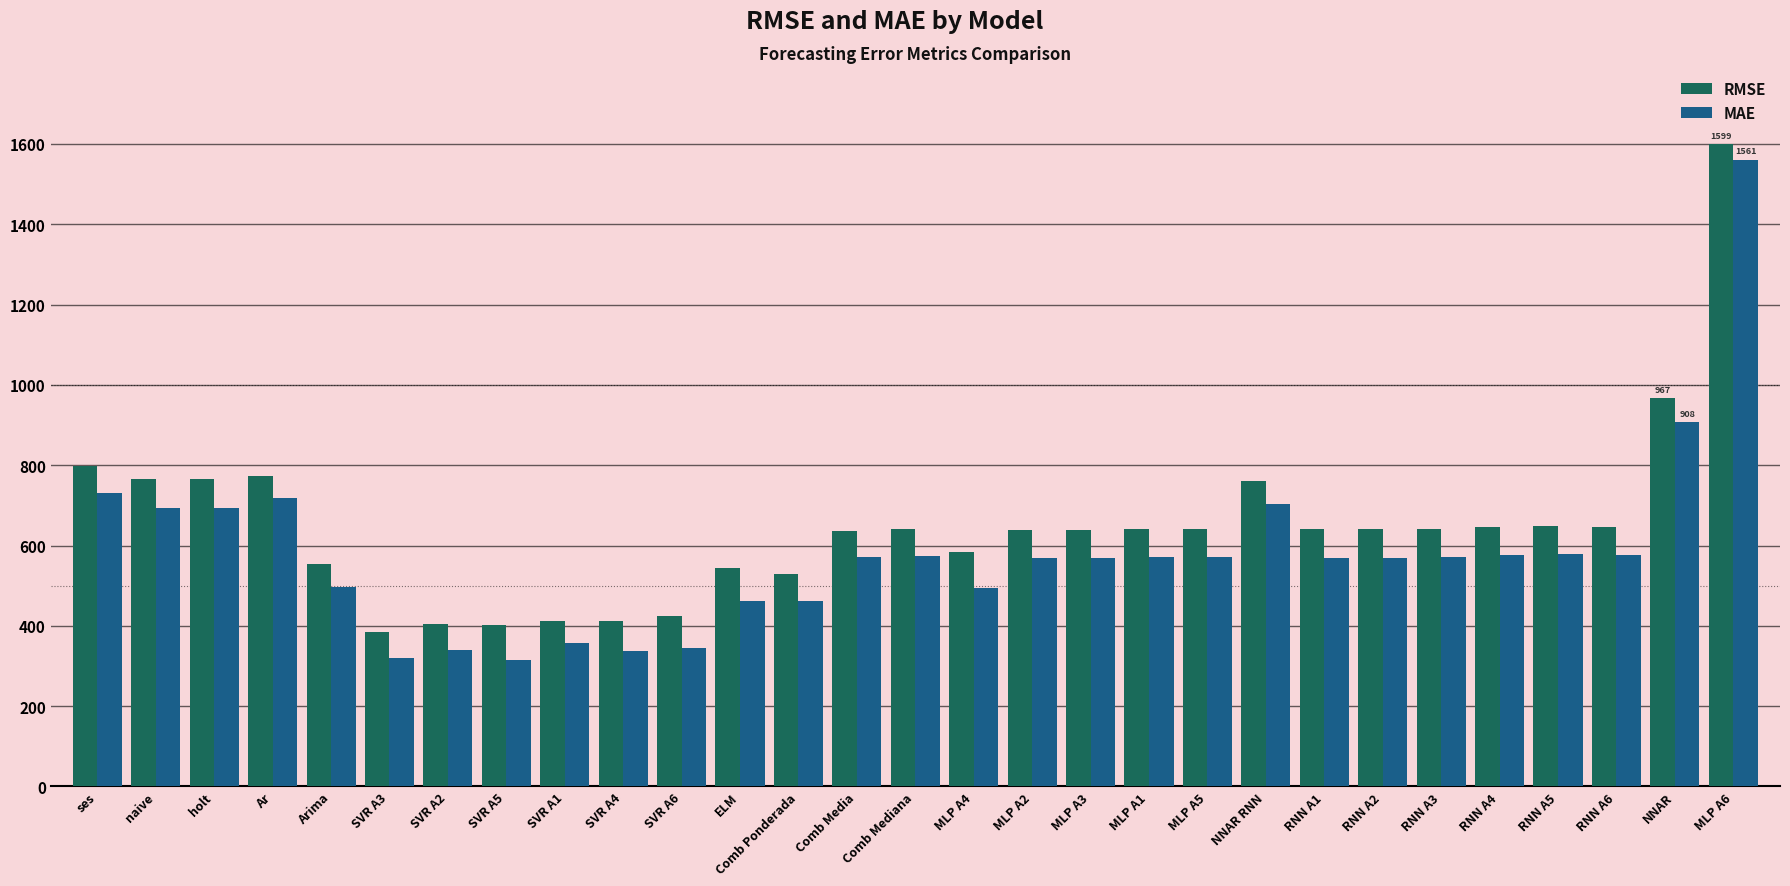

At which category does the chart reach its peak across all series?

MLP A6